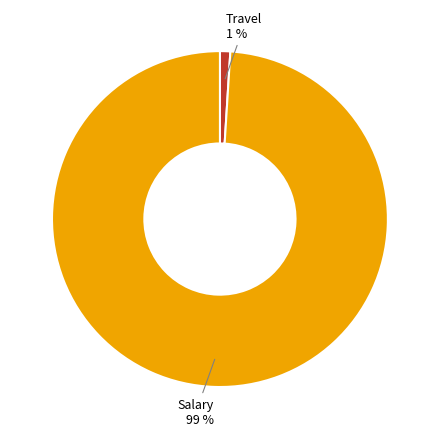

Is the sum of Salary and Travel greater than half?

Yes